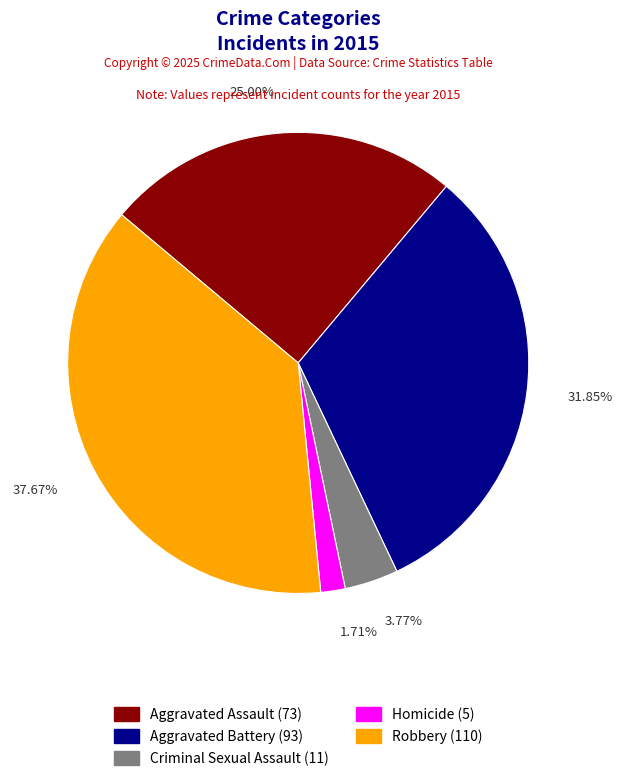

Rank the categories by value from lowest to highest.

Homicide, Criminal Sexual Assault, Aggravated Assault, Aggravated Battery, Robbery